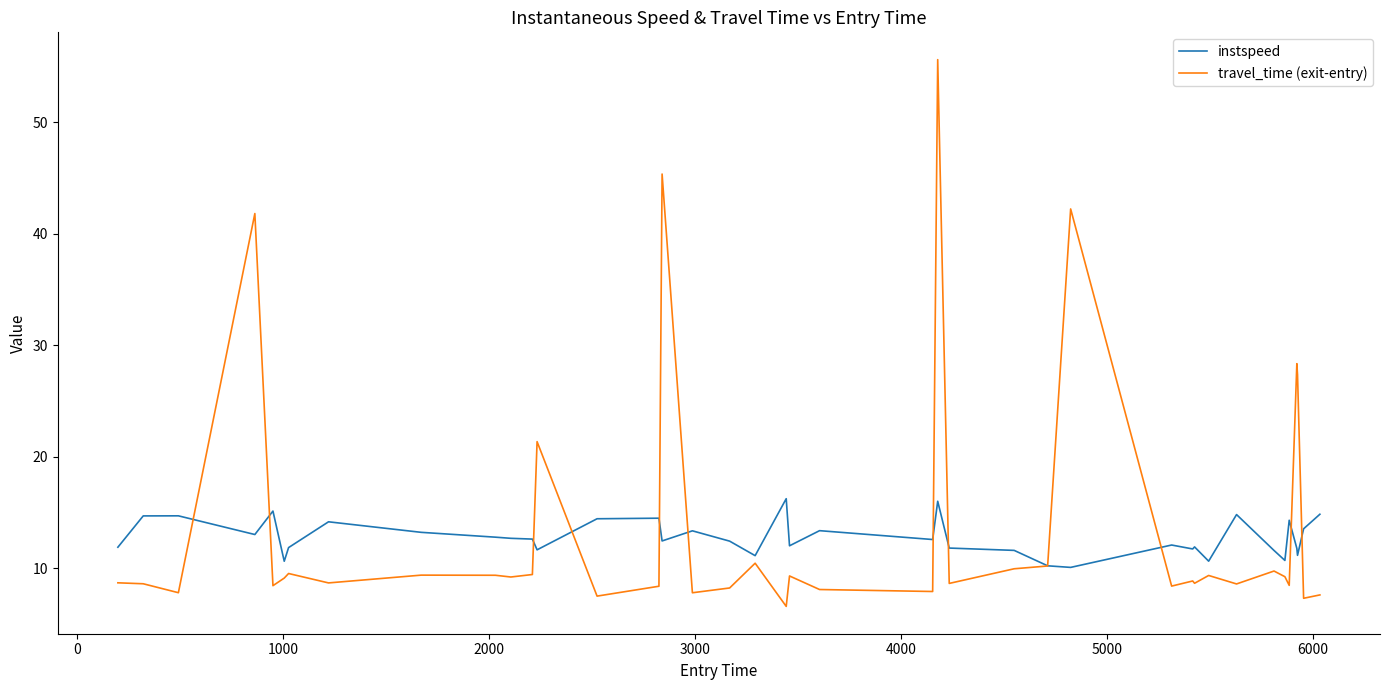

Rank the series by their maximum value, from lowest to highest.

instspeed, travel_time (exit-entry)